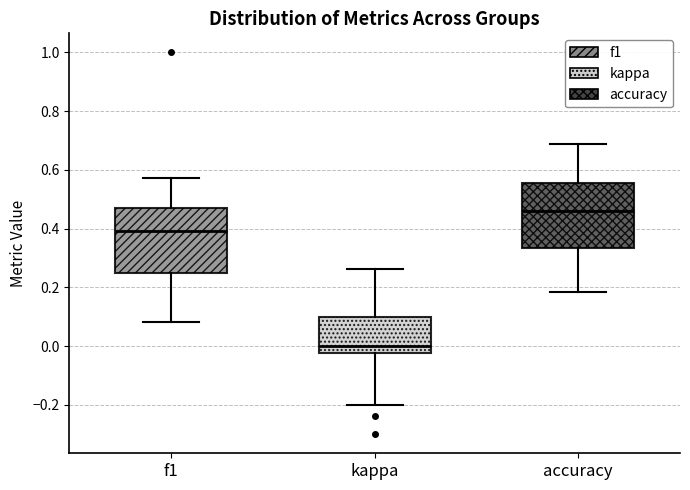

Reading left to right, transcribe this box plot: for each box, give where its median line is, the range the box spans, and where its two whiskers end, as read against the y-axis. The values are not printed on the chart, so give them approximately, as read against the axis.

f1: median 0.40, box 0.26 to 0.48, whiskers 0.08 to 0.58
kappa: median 0.00, box -0.02 to 0.10, whiskers -0.20 to 0.26
accuracy: median 0.46, box 0.34 to 0.56, whiskers 0.18 to 0.68